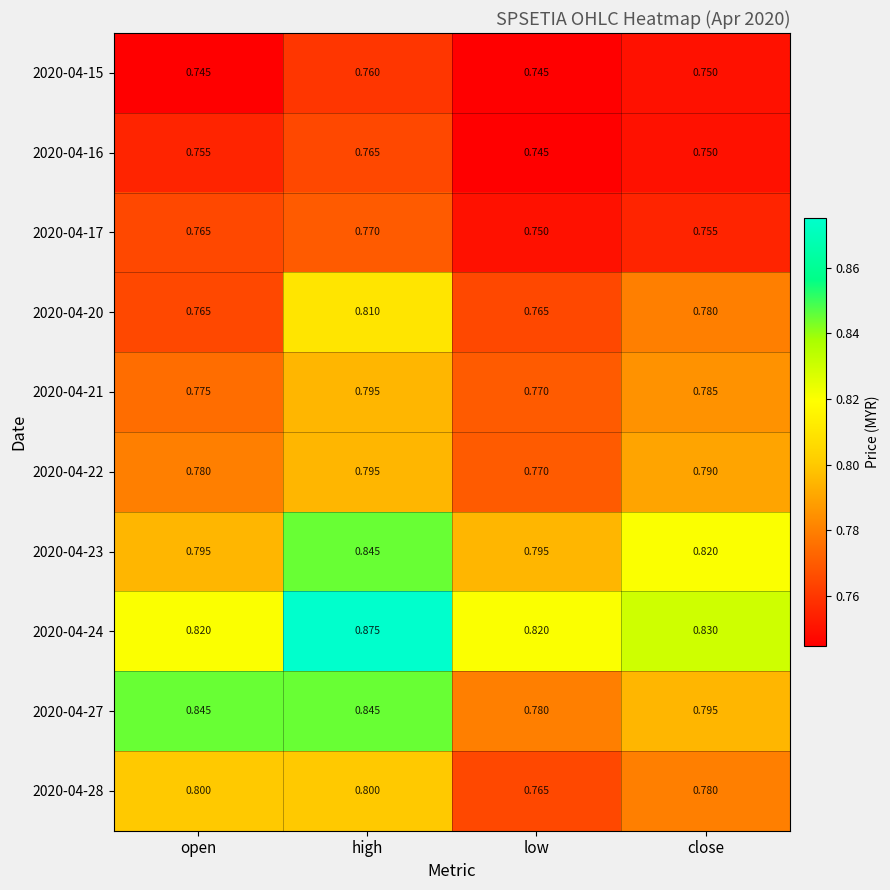

At which category is the sum across all series the highest?

high